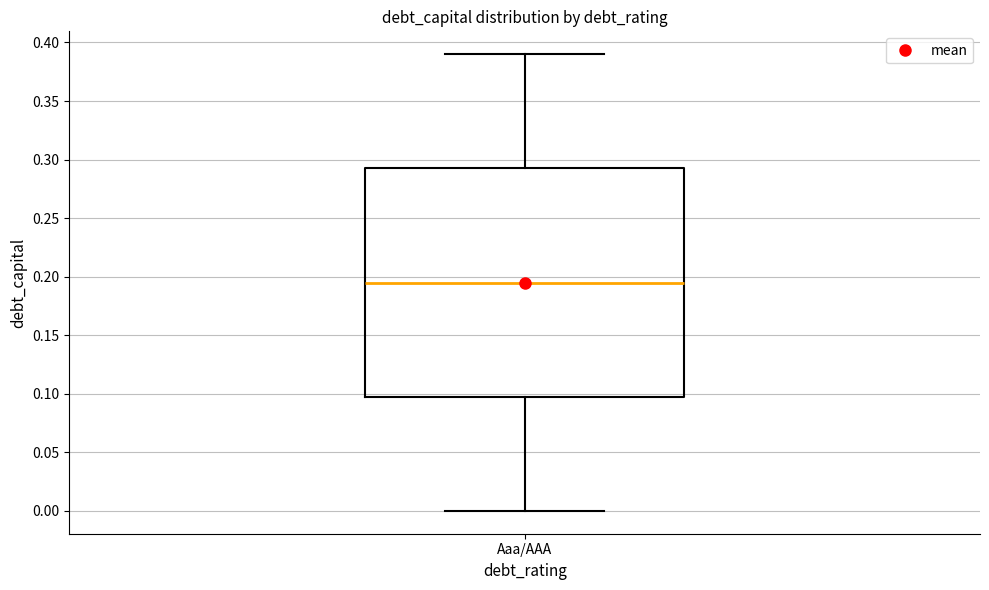

Where does the median line of the box for Aaa/AAA sit on the y-axis? The values are not printed on the chart, so give them approximately, as read against the axis.

0.195